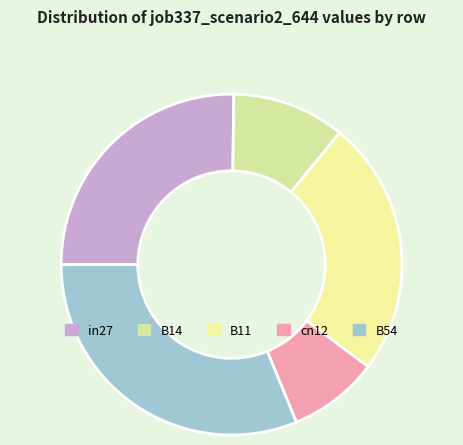

Is it true that in27 is 37% of the pie?

False